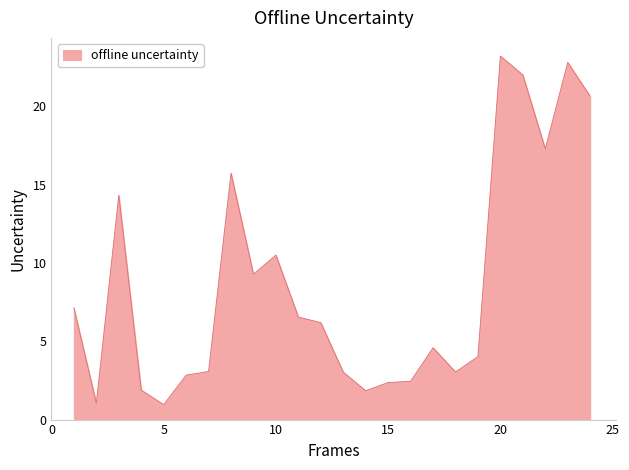

What is the smallest value displayed?

1.0